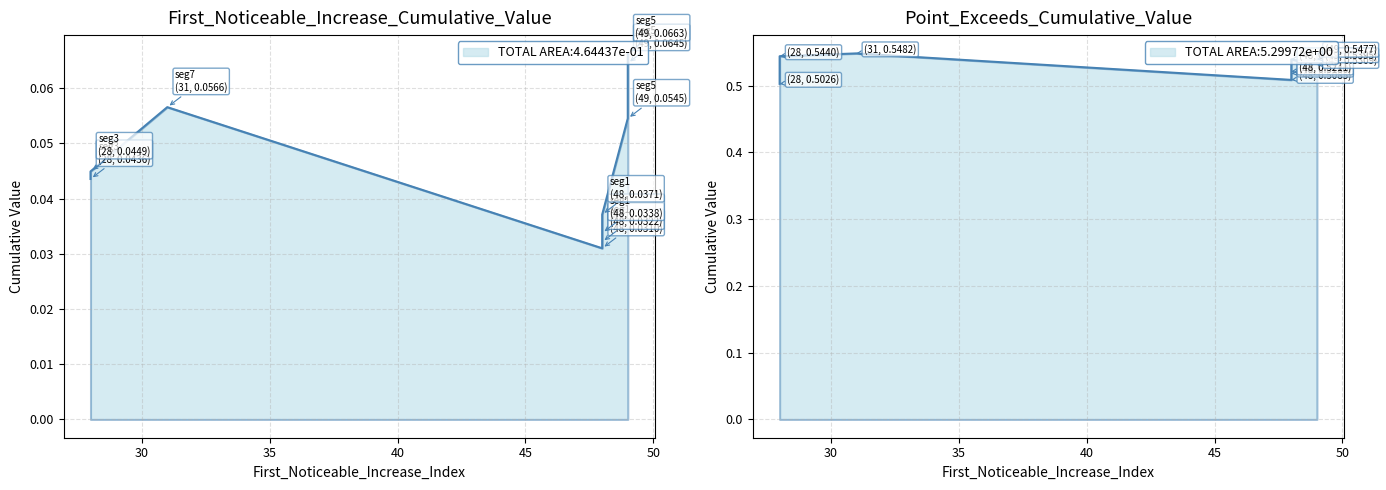

Count the Point_Exceeds_Cumulative_Value values in the range 0 to 1.

10